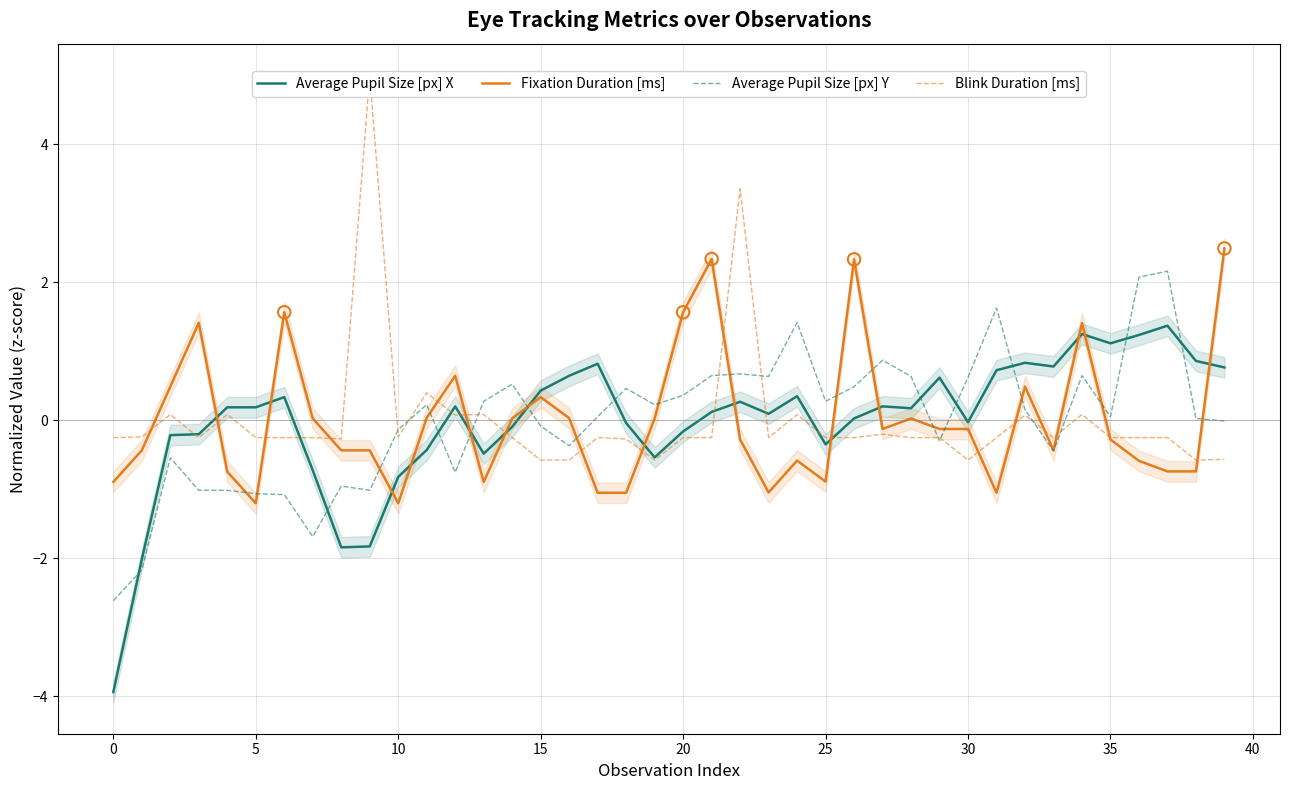

Which series has the widest spread of Y values?

Blink Duration [ms]